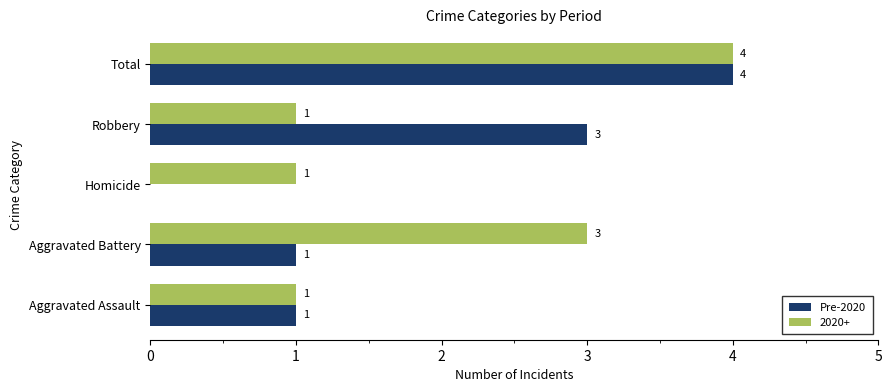

Which series changed the most between Aggravated Assault and Robbery?

Pre-2020